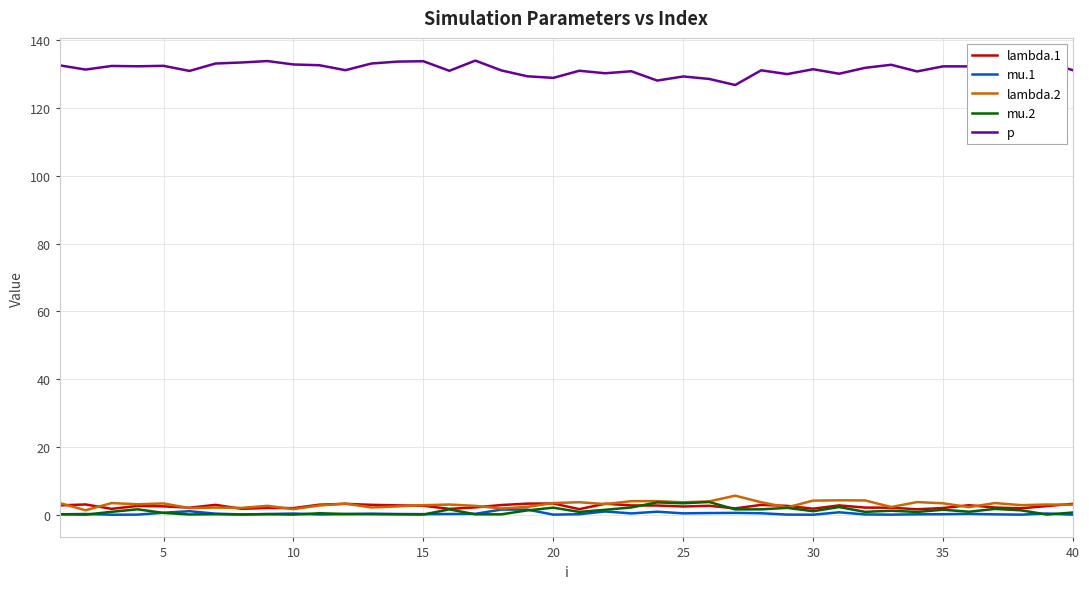

What is the maximum value for lambda.1?

3.3